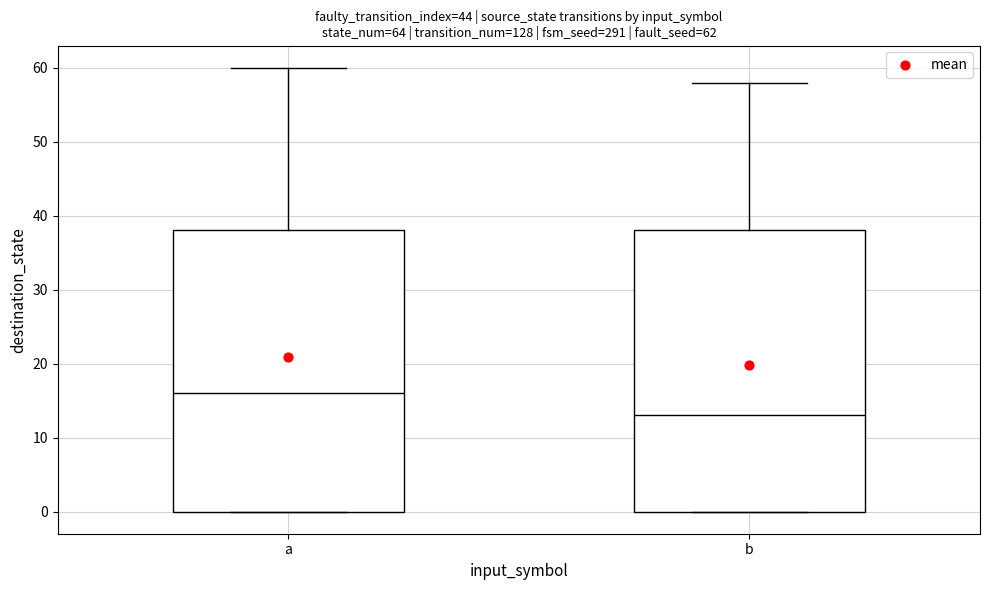

Which box has the lowest median line?

b